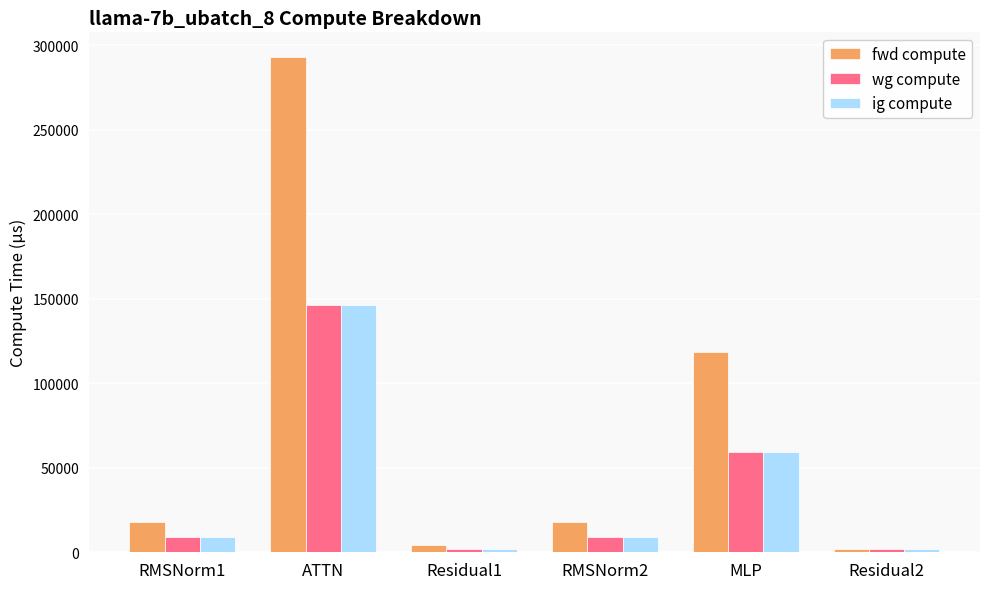

Reading left to right, what are all the values shown in this chart?

fwd compute: RMSNorm1=18194.0	ATTN=293062.2	Residual1=4371.5	RMSNorm2=18194.0	MLP=118677.9	Residual2=2185.7
wg compute: RMSNorm1=9097.0	ATTN=146531.1	Residual1=2185.7	RMSNorm2=9097.0	MLP=59338.9	Residual2=2185.7
ig compute: RMSNorm1=9097.0	ATTN=146531.1	Residual1=2185.7	RMSNorm2=9097.0	MLP=59338.9	Residual2=2185.7